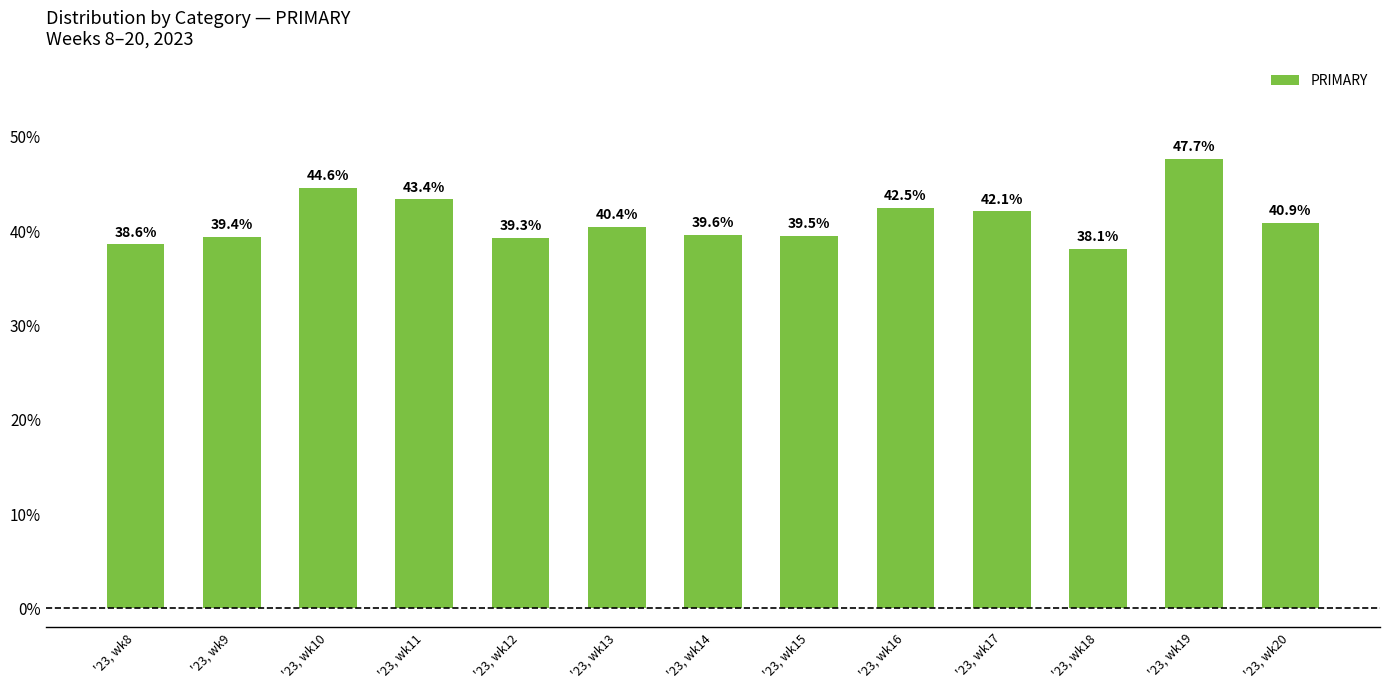

Reading right to left, transcribe all the data shown in this chart.

40.9	47.7	38.1	42.1	42.5	39.5	39.6	40.4	39.3	43.4	44.6	39.4	38.6